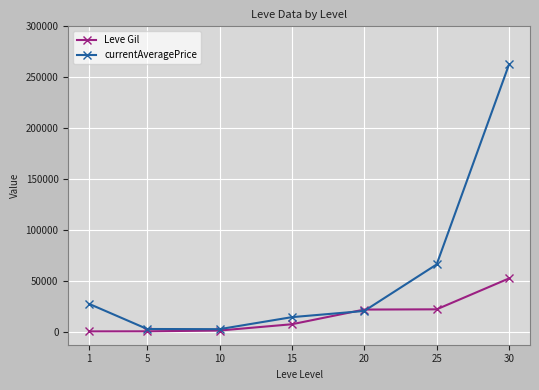

What are all the series names shown in the legend?

Leve Gil, currentAveragePrice